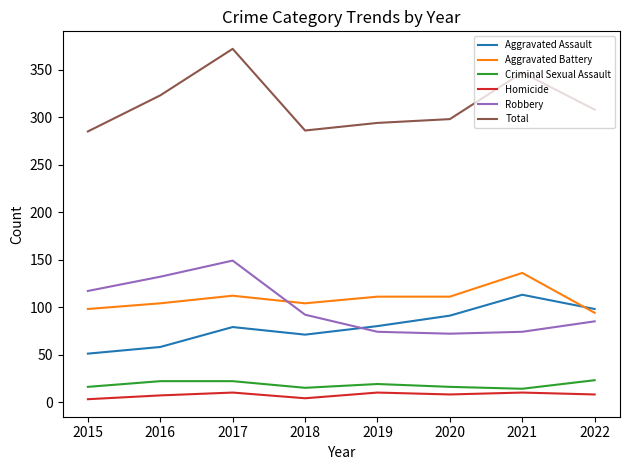

What is the minimum value for Criminal Sexual Assault?

14